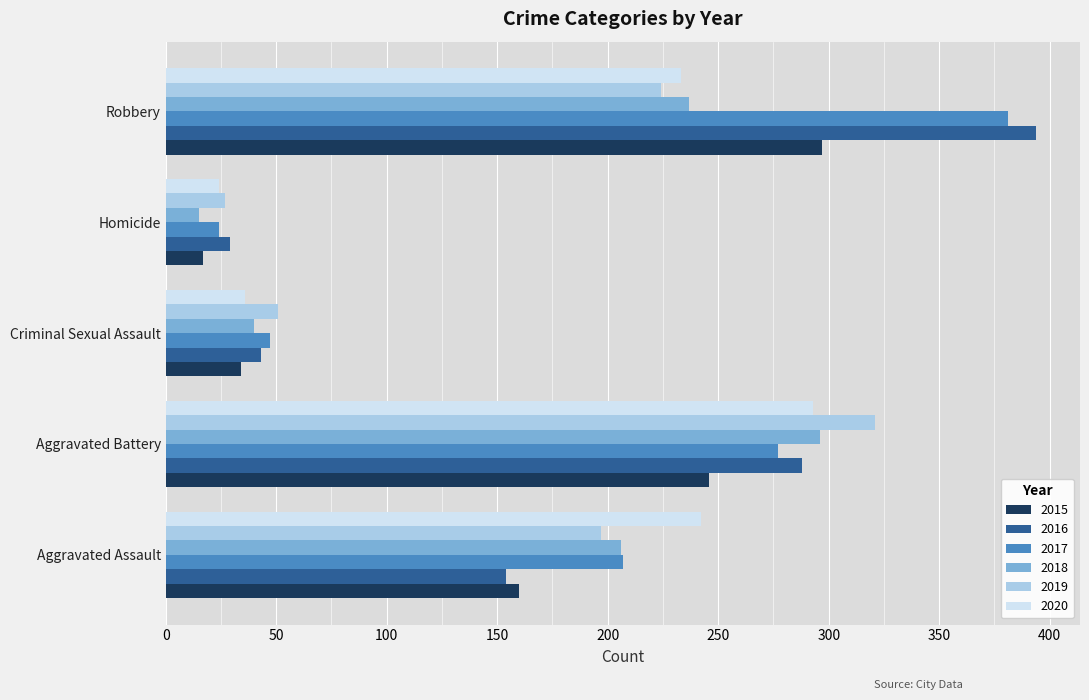

At which category is the sum across all series the highest?

Robbery